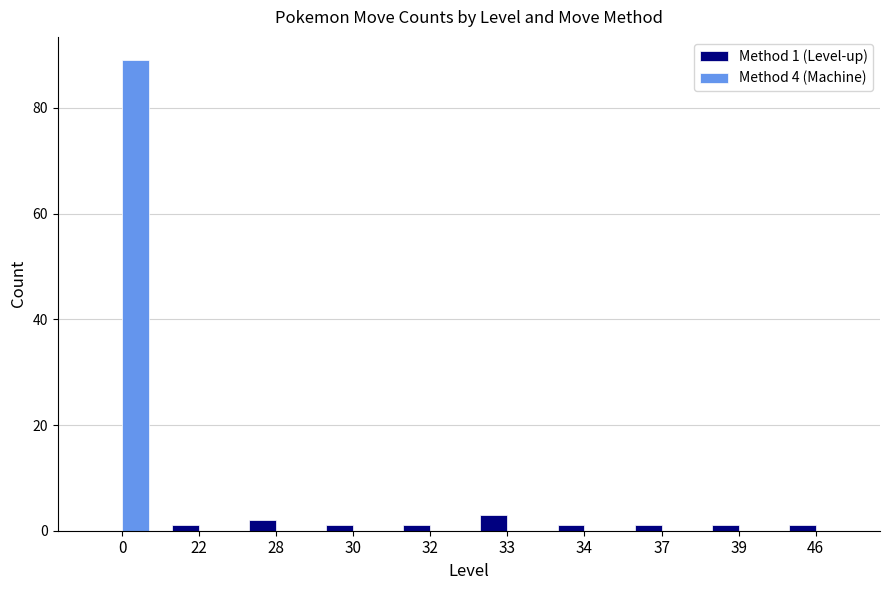

How many series are shown in this chart?

2